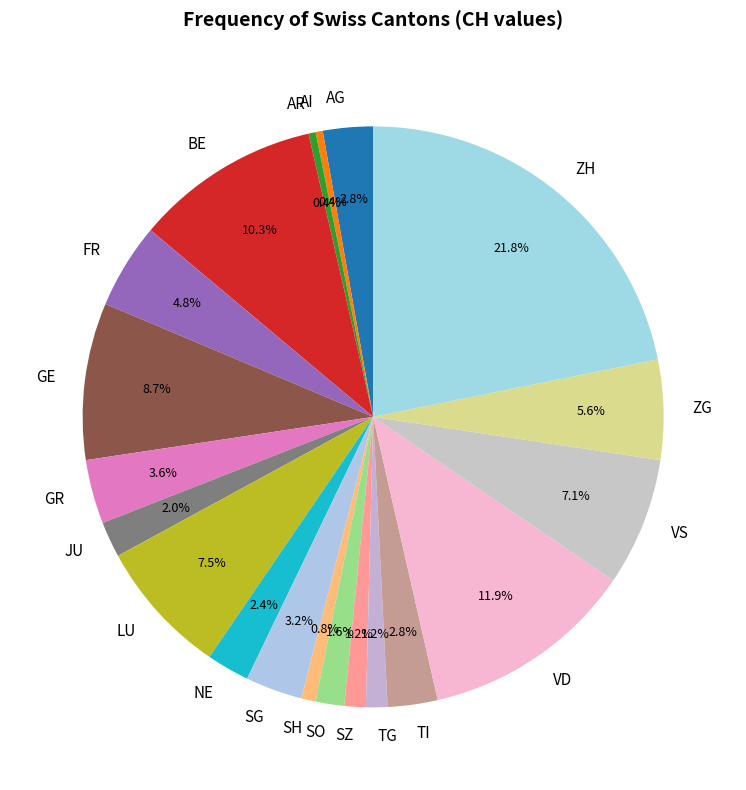

Which slice is the largest?

ZH